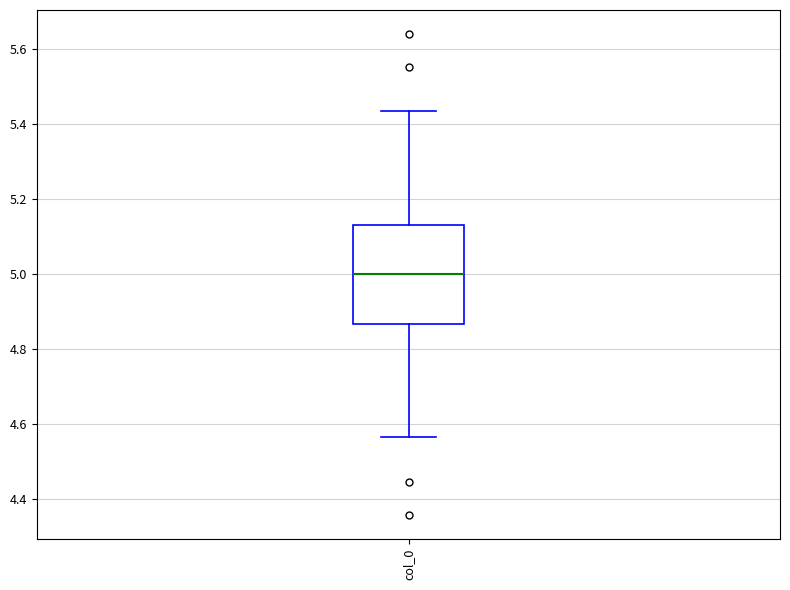

Read this box plot against the y-axis: the position of the median line, the range covered by the box, and the ends of both whiskers. The values are not printed on the chart, so give them approximately, as read against the axis.

median 5.00, box 4.86 to 5.14, whiskers 4.56 to 5.44